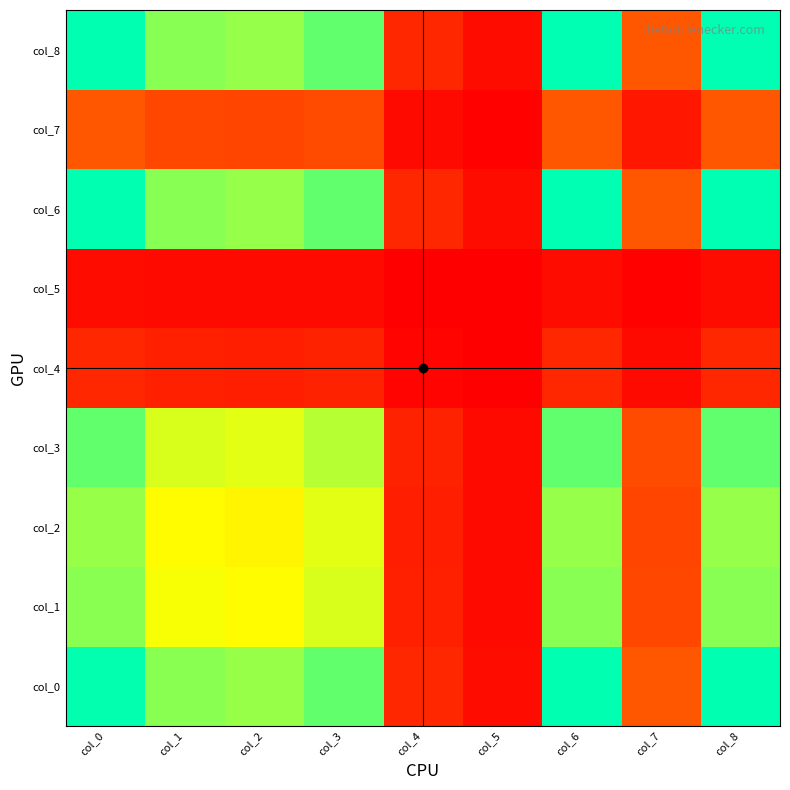

How many data points does each series have?

9